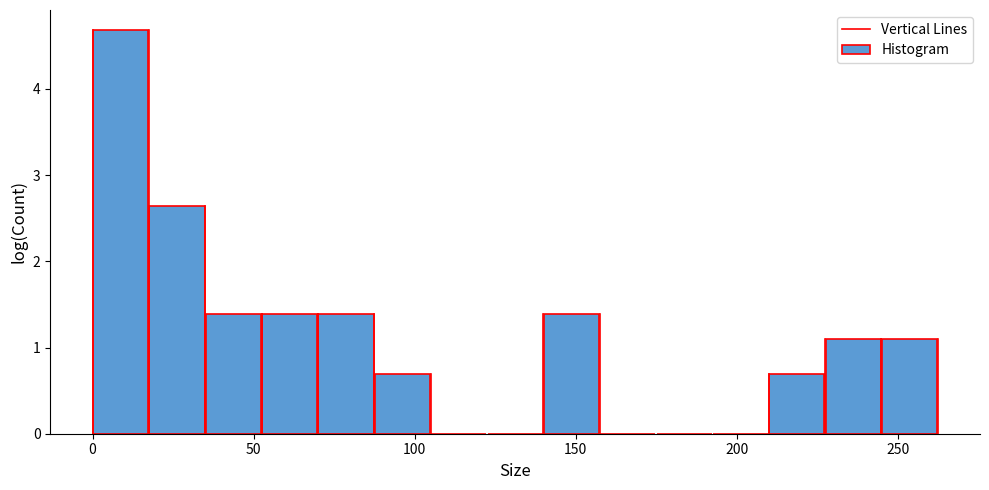

Read against the x-axis, roughly where is the centre of the tallest bar?

10